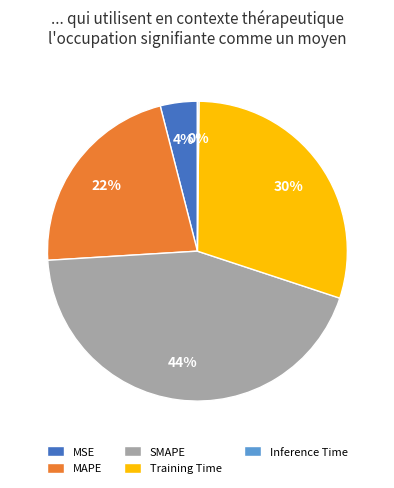

To the nearest percent, what is the difference between the MAPE and SMAPE slice percentages?

22%